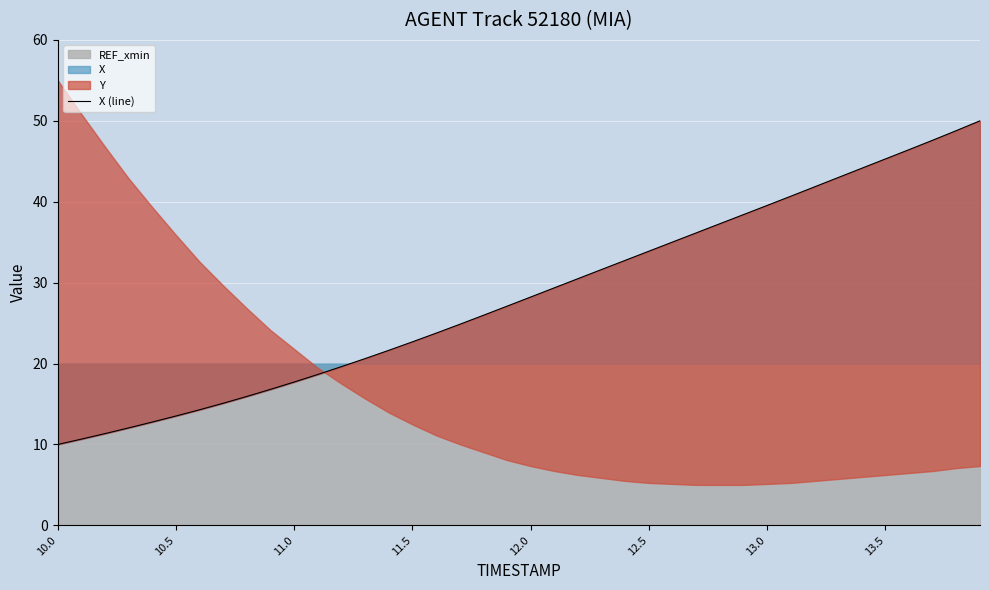

Reading left to right, what are all the values shown in this chart?

10.0	10.7	11.3	12.0	12.8	13.5	14.3	15.1	15.9	16.8	17.7	18.7	19.6	20.6	21.6	22.7	23.8	24.8	26.0	27.1	28.2	29.4	30.5	31.6	32.8	33.9	35.0	36.1	37.3	38.4	39.5	40.7	41.8	43.0	44.1	45.3	46.4	47.6	48.8	50.0